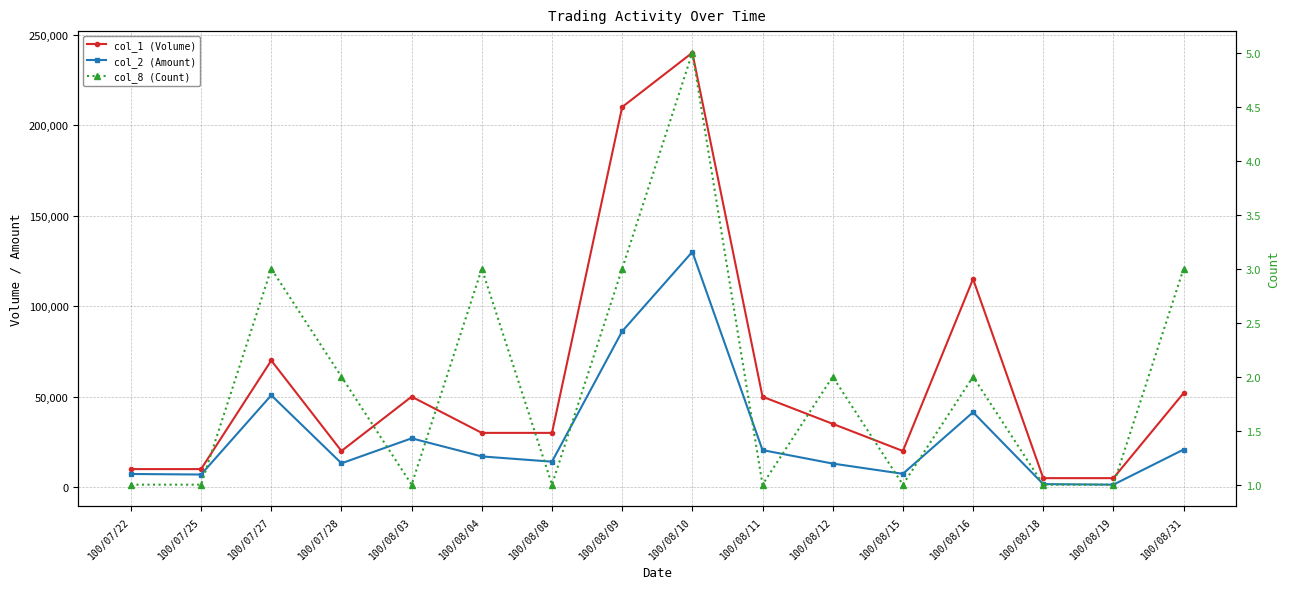

True or false: col_1 (Volume) has a value of 83590 at 100/08/11.

False